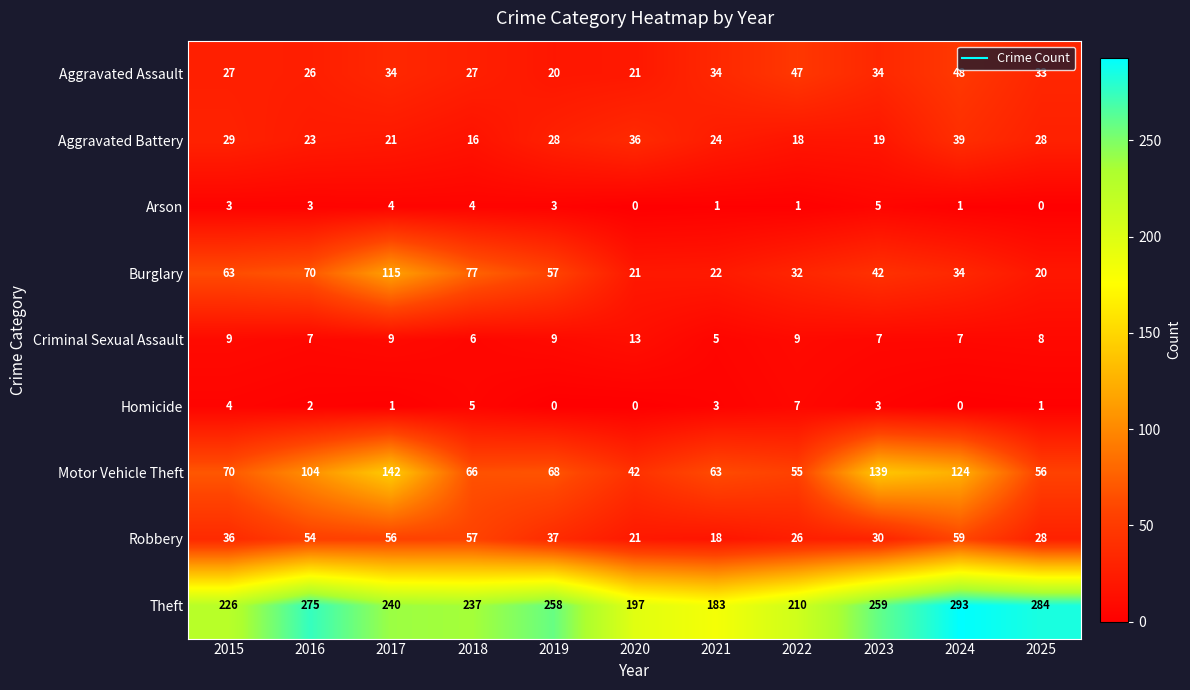

What is the difference between the highest and lowest values at 2017?

239